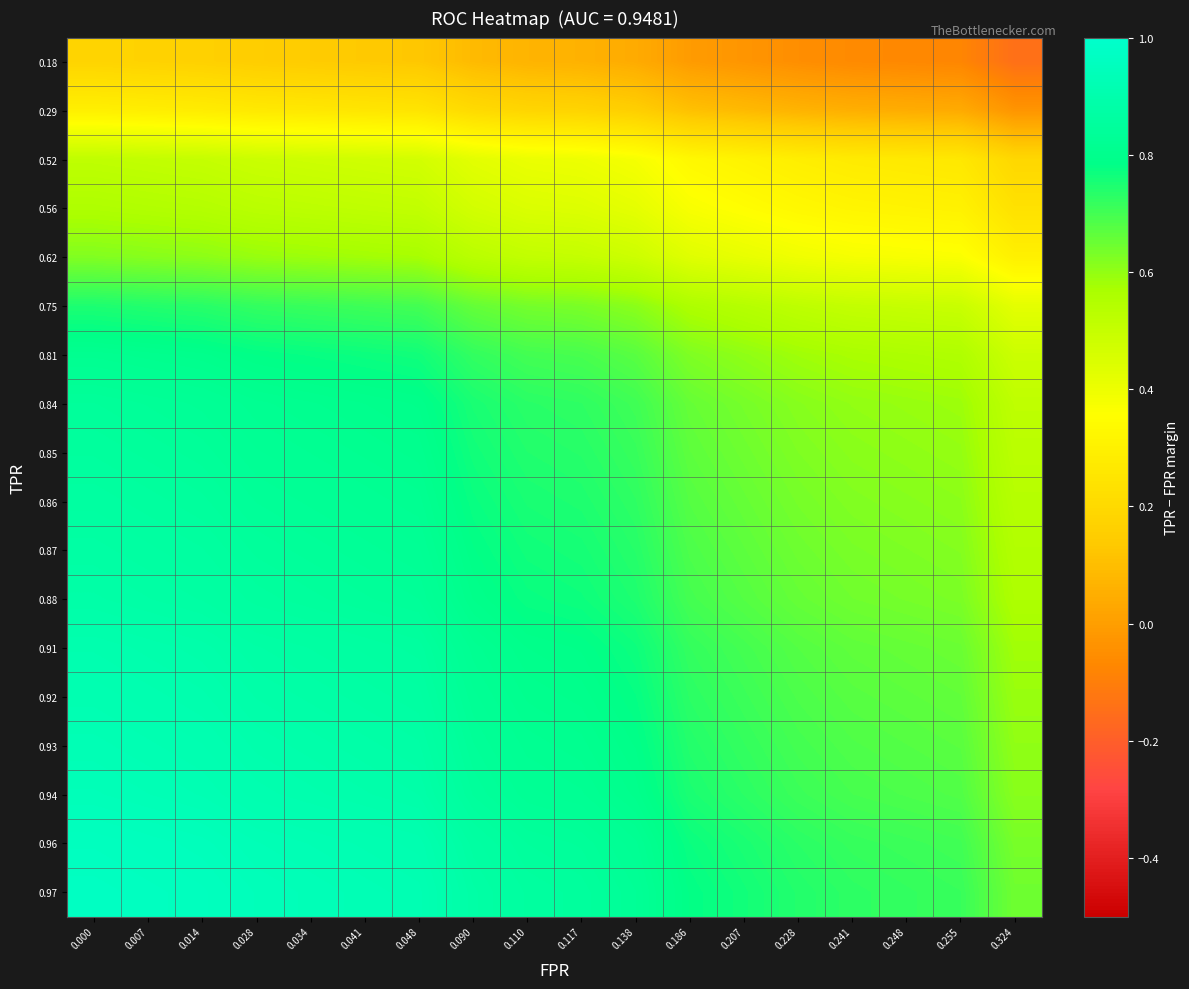

Which series has the largest total across all categories?

0.97